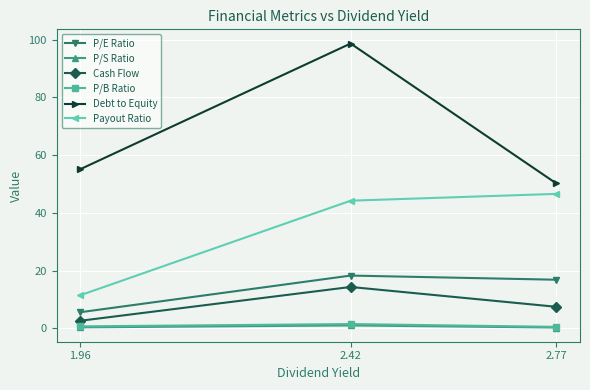

True or false: Debt to Equity has a value of 50.2 at 2.77.

True